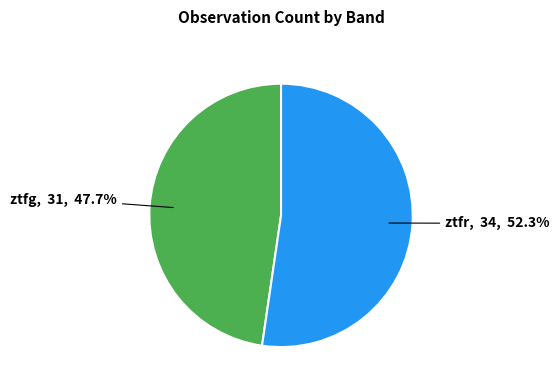

To the nearest percent, what is the average slice percentage?

50%